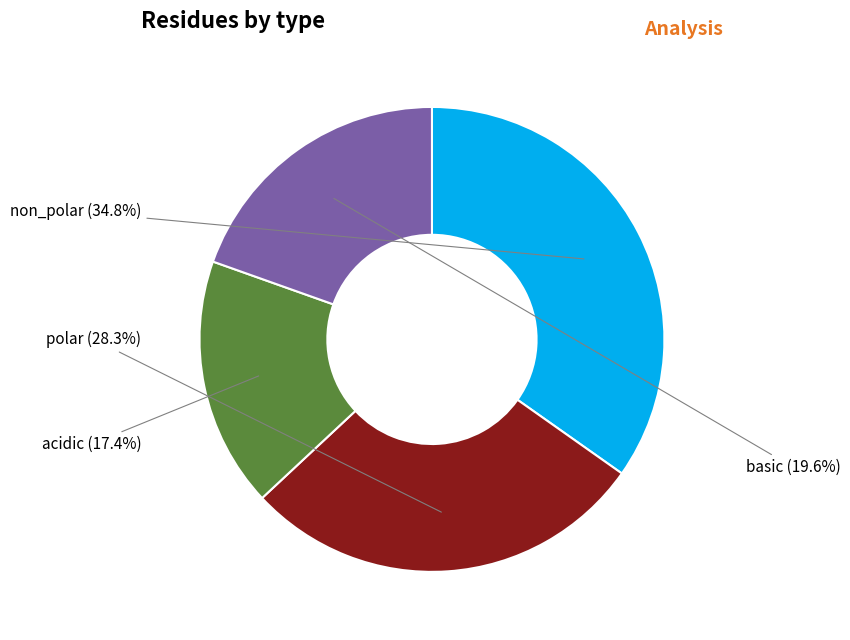

Is there a majority slice in this chart?

No